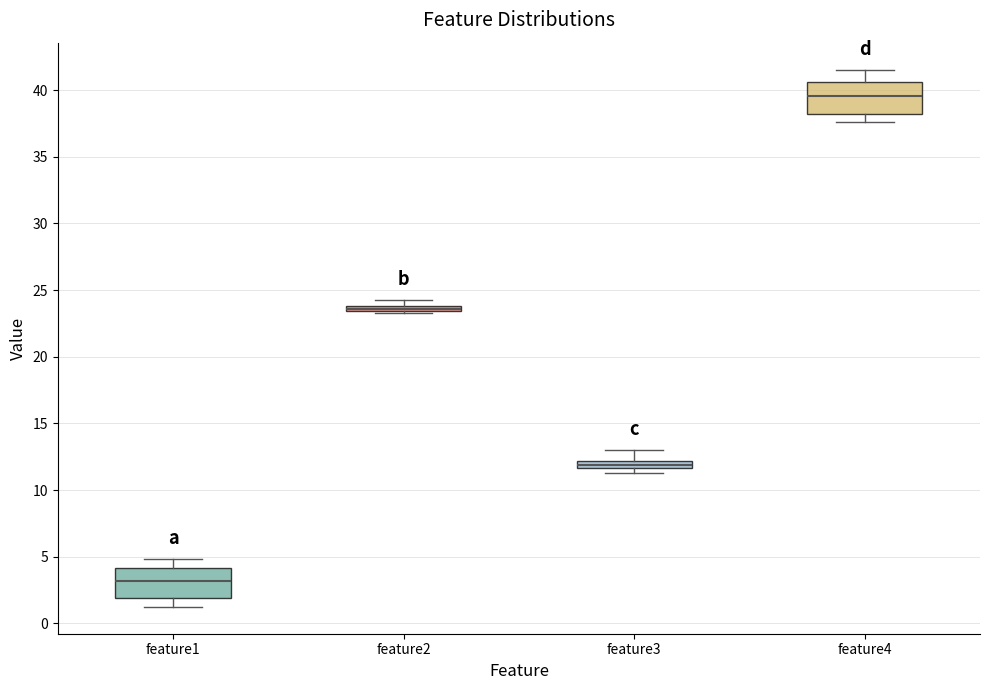

Where is the lower edge of the box for feature1 on the y-axis? The values are not printed on the chart, so give them approximately, as read against the axis.

2.0